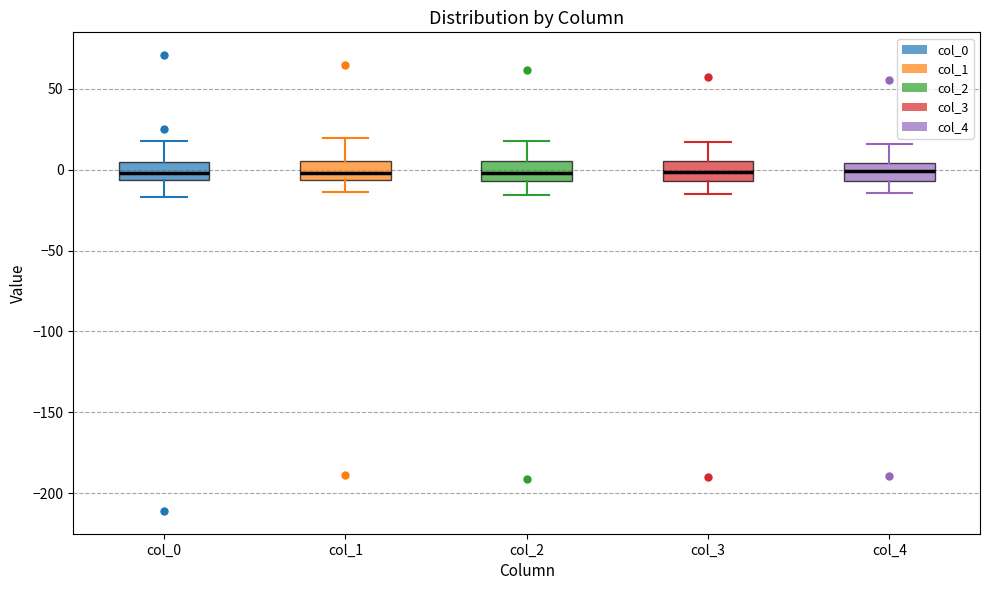

Where is the upper edge of the box for col_2 on the y-axis? The values are not printed on the chart, so give them approximately, as read against the axis.

5